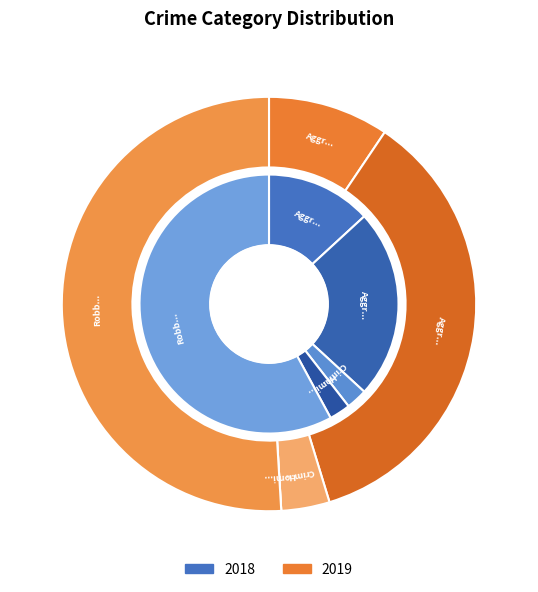

How many segments does this pie chart have?

5